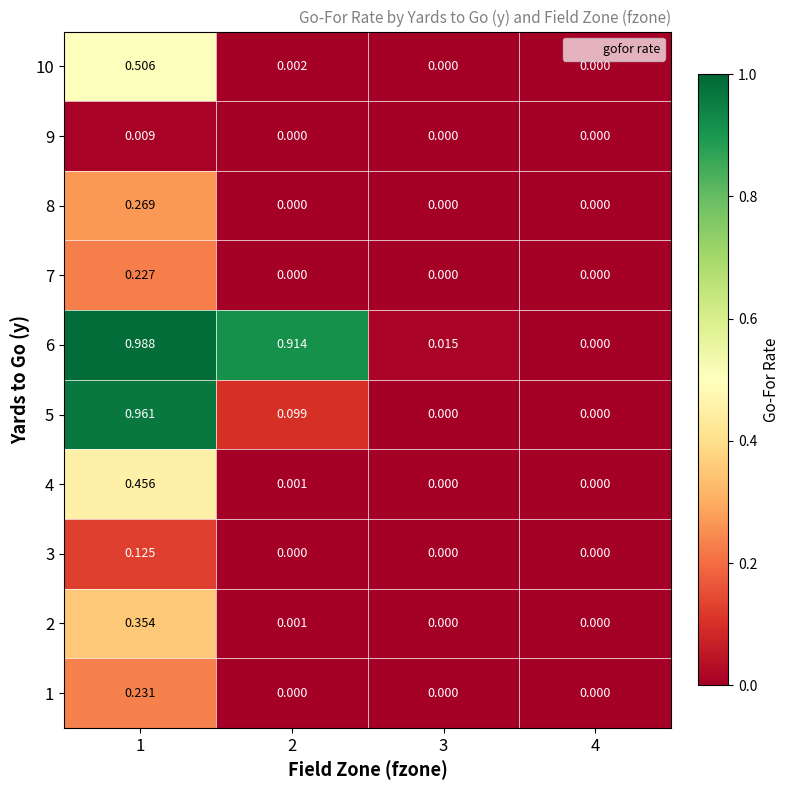

Which series has the widest spread of values?

6